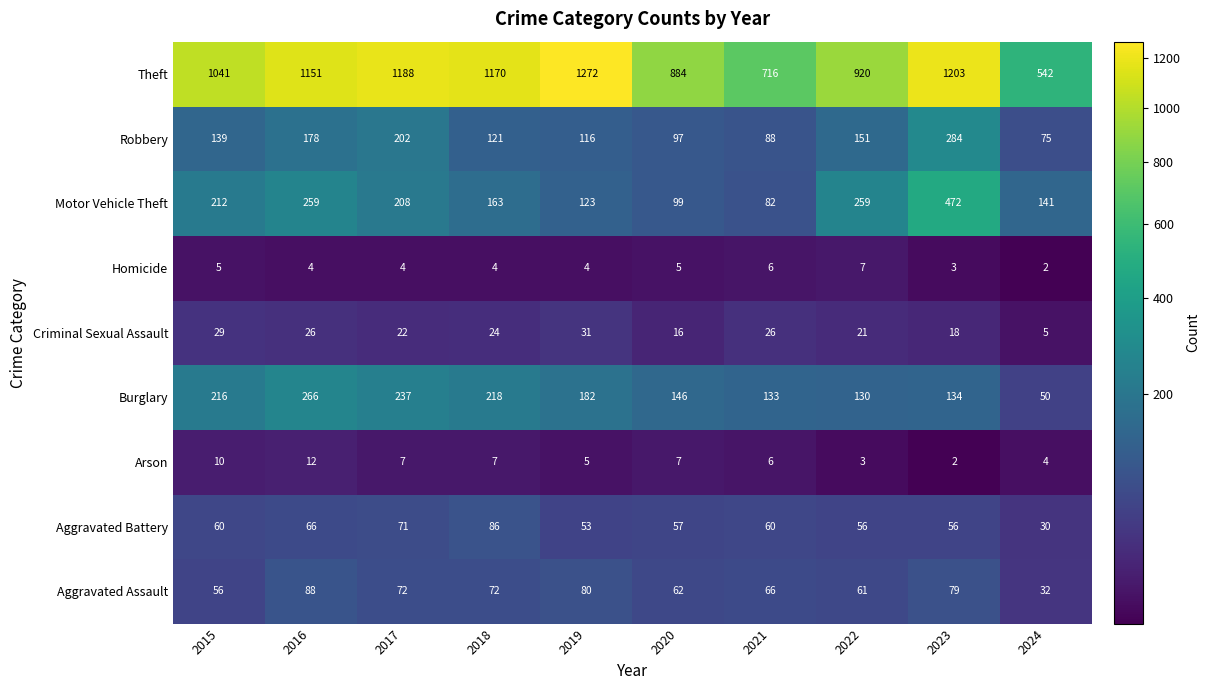

Which series has the largest range (max minus min)?

Theft